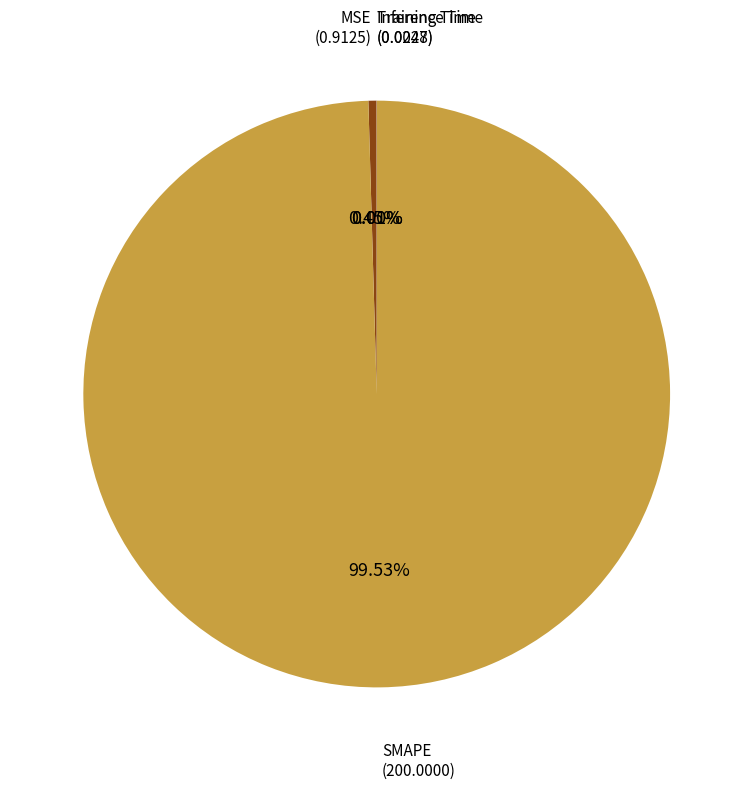

True or false: SMAPE accounts for 94% of the total.

False